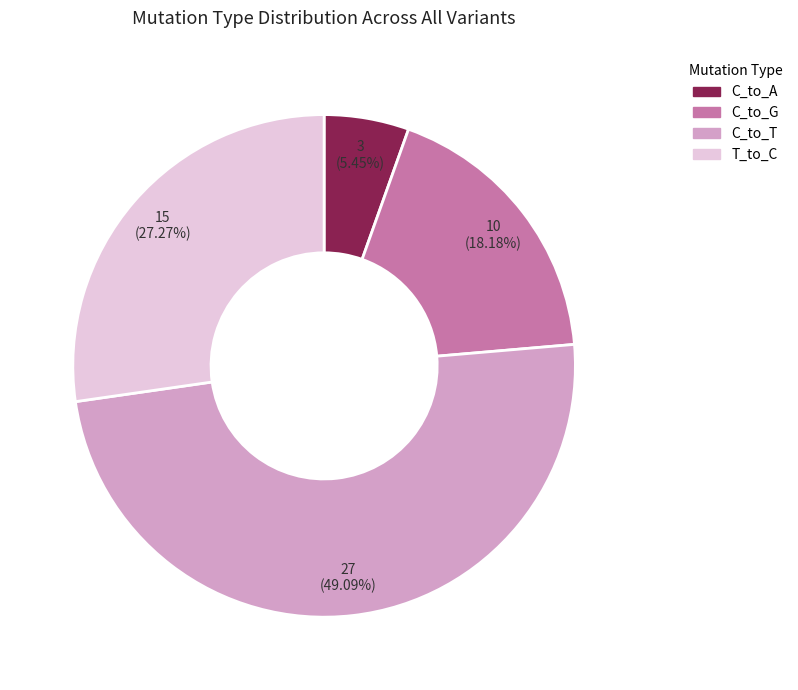

Is there any slice that represents more than half of the pie?

No